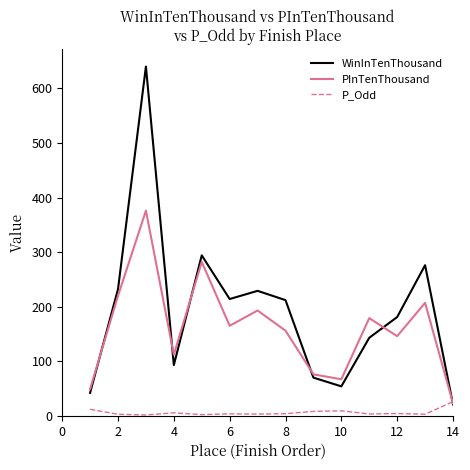

Rank the series by their maximum value, from highest to lowest.

WinInTenThousand, PInTenThousand, P_Odd